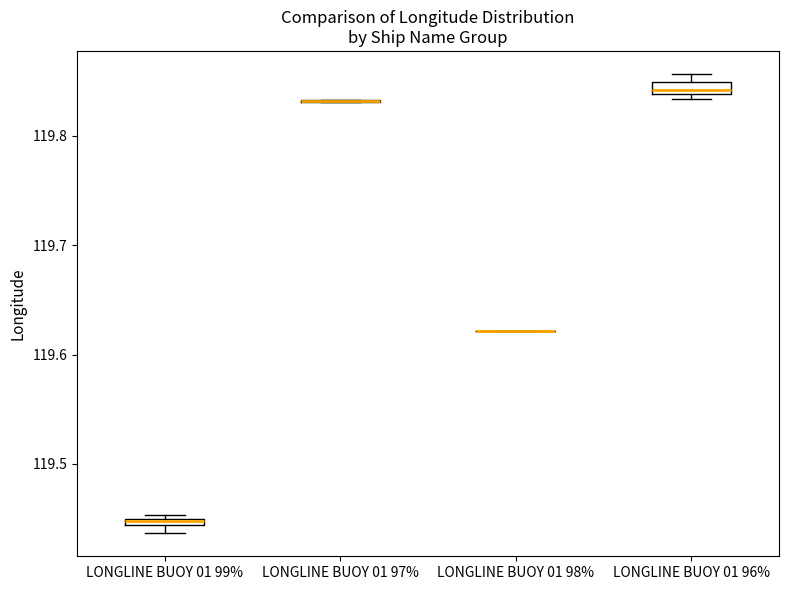

Where is the upper edge of the box for LONGLINE BUOY 01 96% on the y-axis? The values are not printed on the chart, so give them approximately, as read against the axis.

119.85